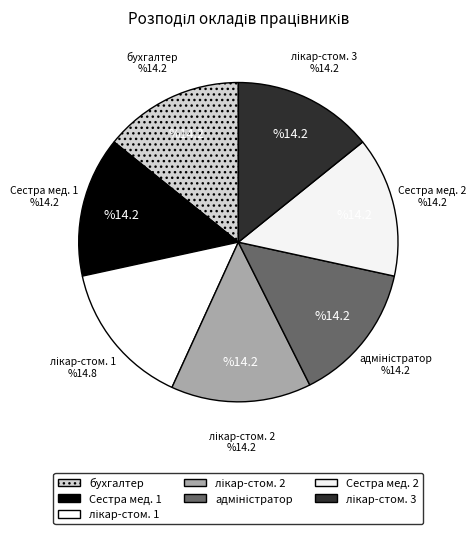

Count the number of slices in the pie.

7